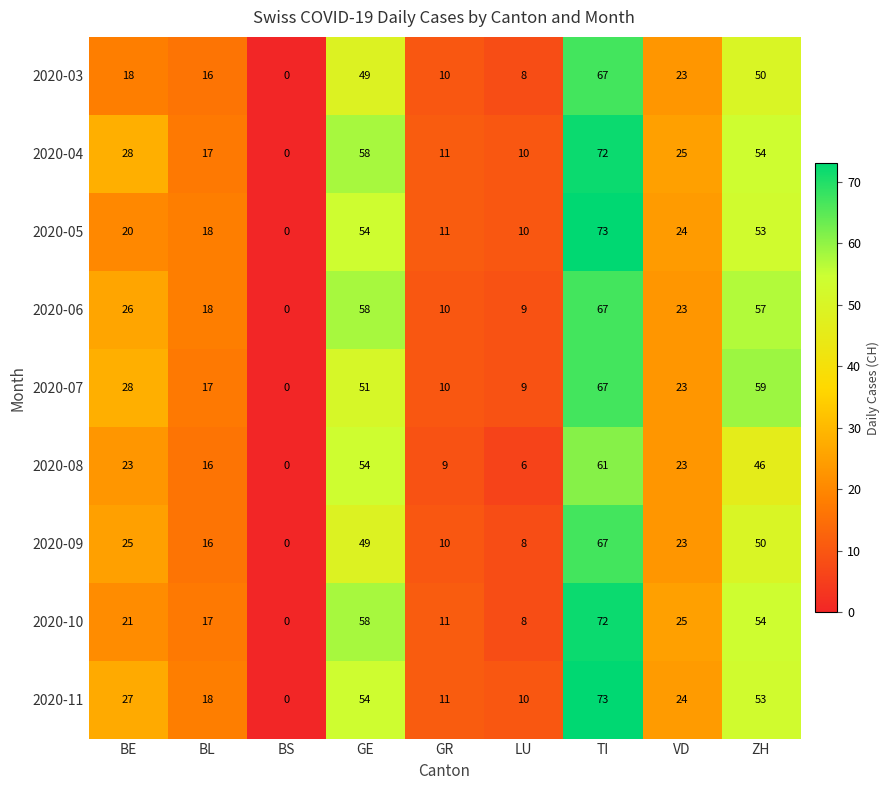

Rank the categories by 2020-06 value from highest to lowest.

TI, GE, ZH, BE, VD, BL, GR, LU, BS